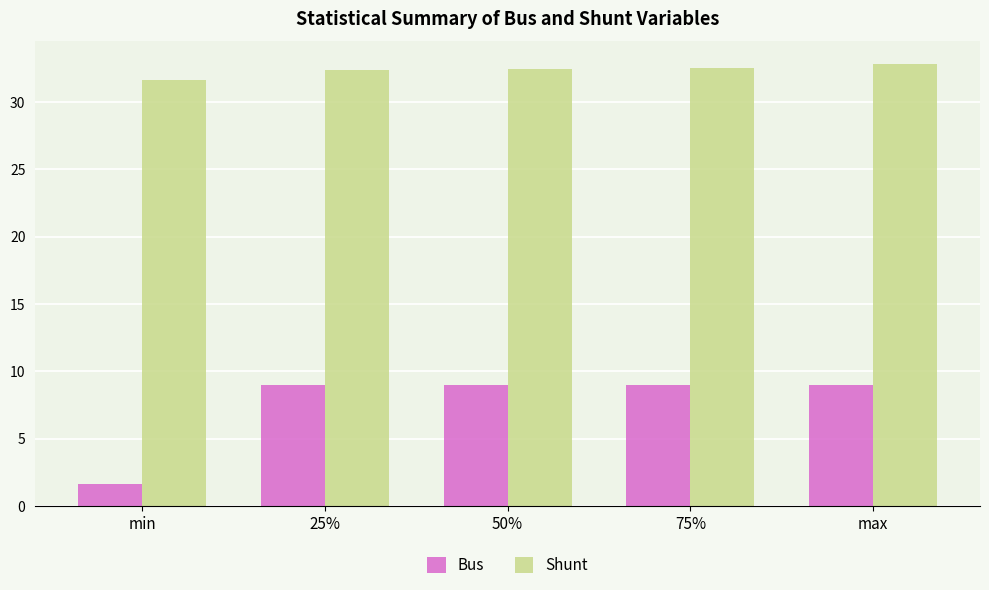

Which category has the lowest value in the Shunt series?

min